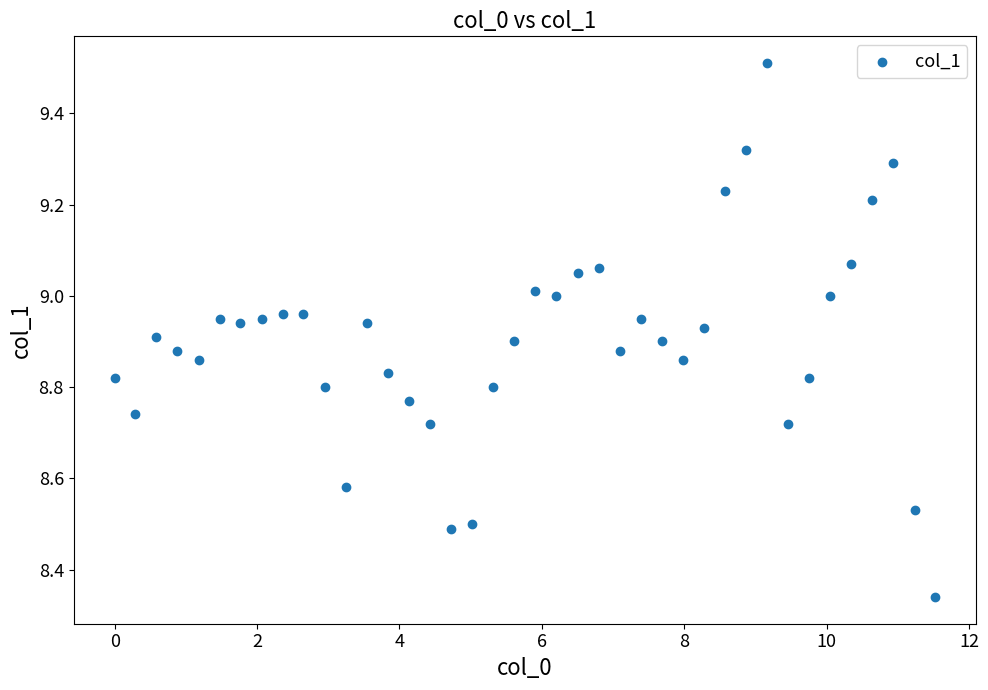

What is the range of X values (max minus min)?

11.5